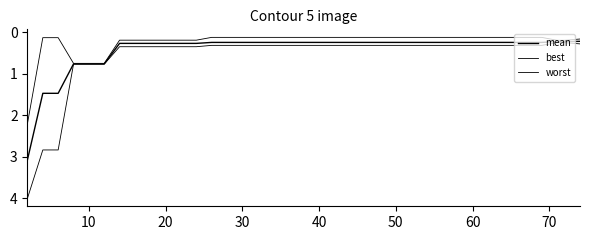

Does the chart have visible grid lines?

No